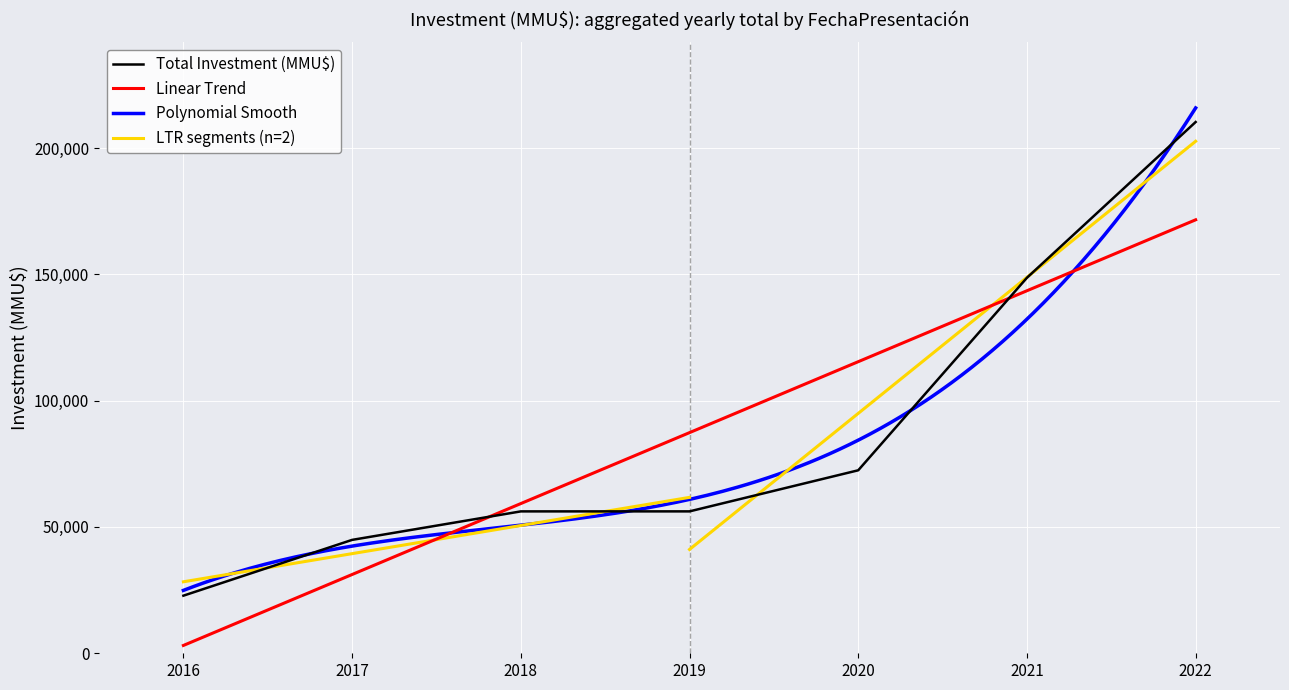

What is the average value of the Total Investment (MMU$) series?

87334.1